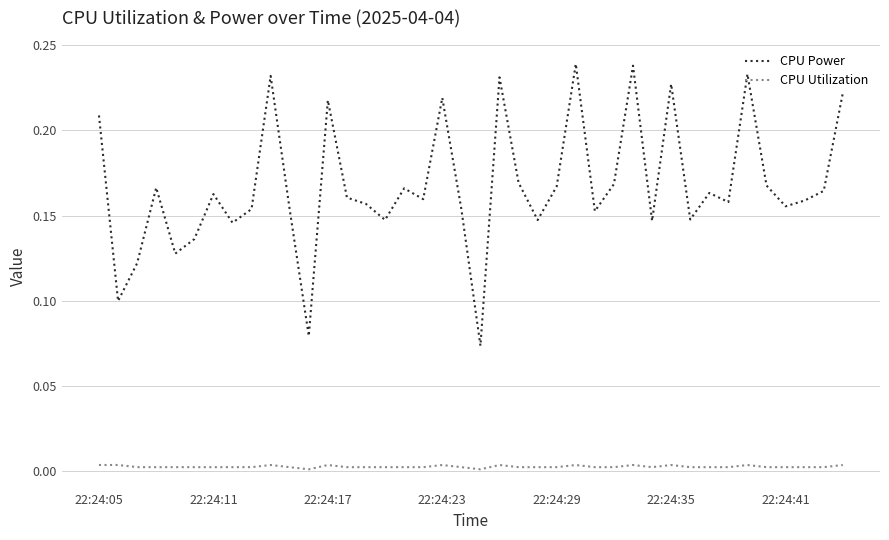

Which series has the widest spread of values?

CPU Power